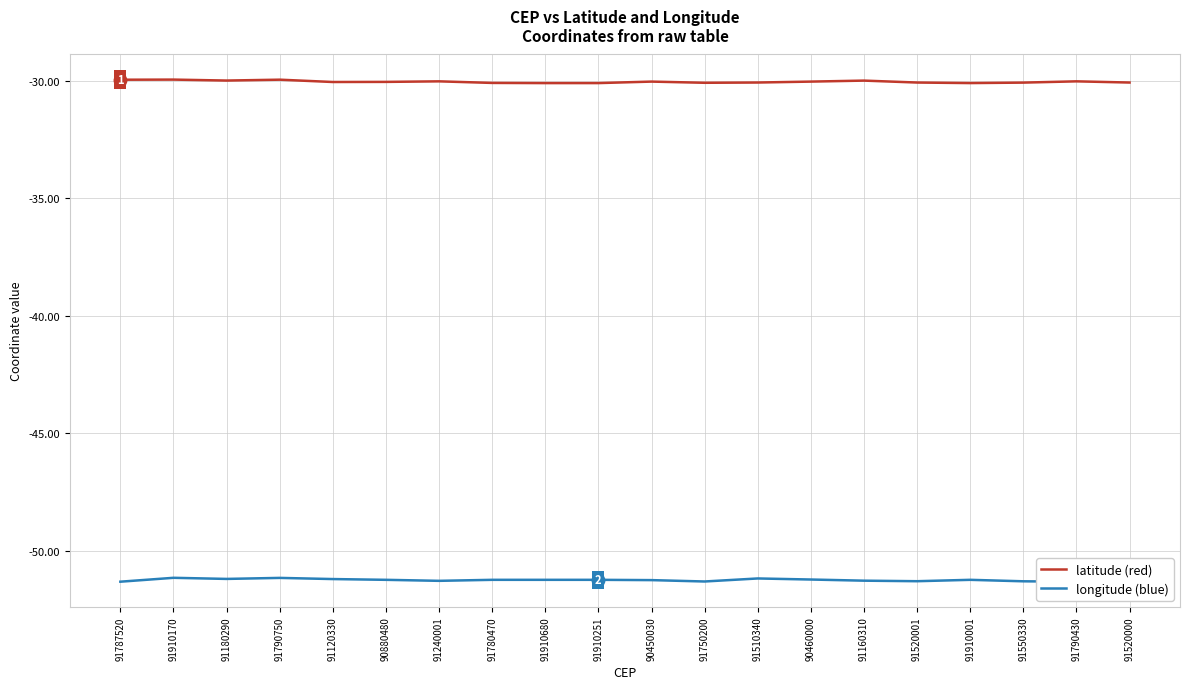

Rank the series at 91240001 from highest to lowest value.

latitude, longitude